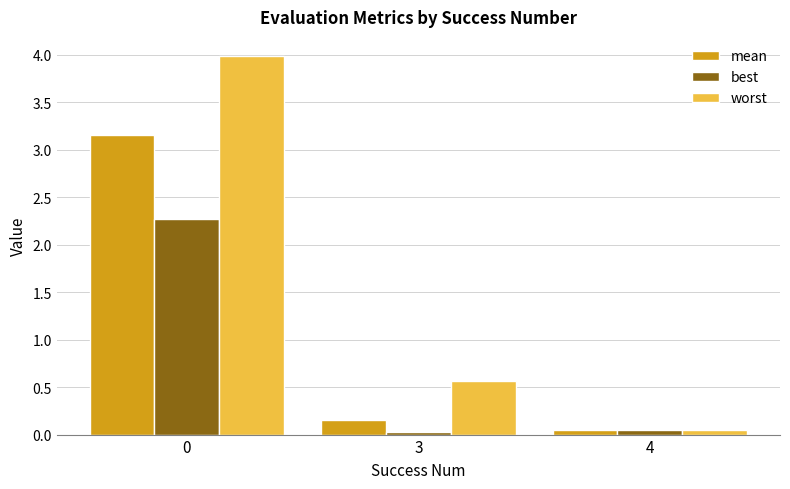

The best series shows 3.4 at 0. True or false?

False